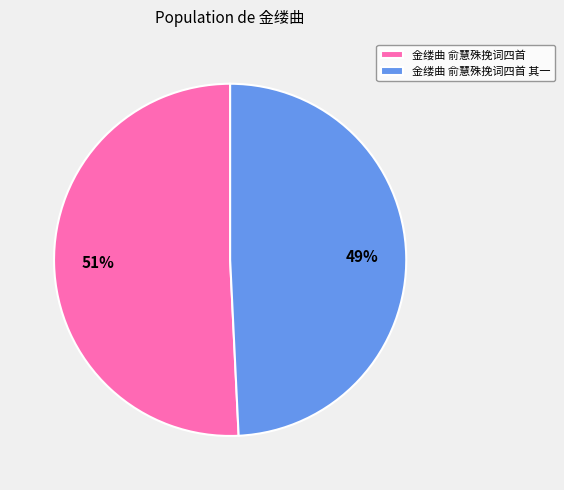

What is the largest slice in the pie chart?

金缕曲 俞慧殊挽词四首